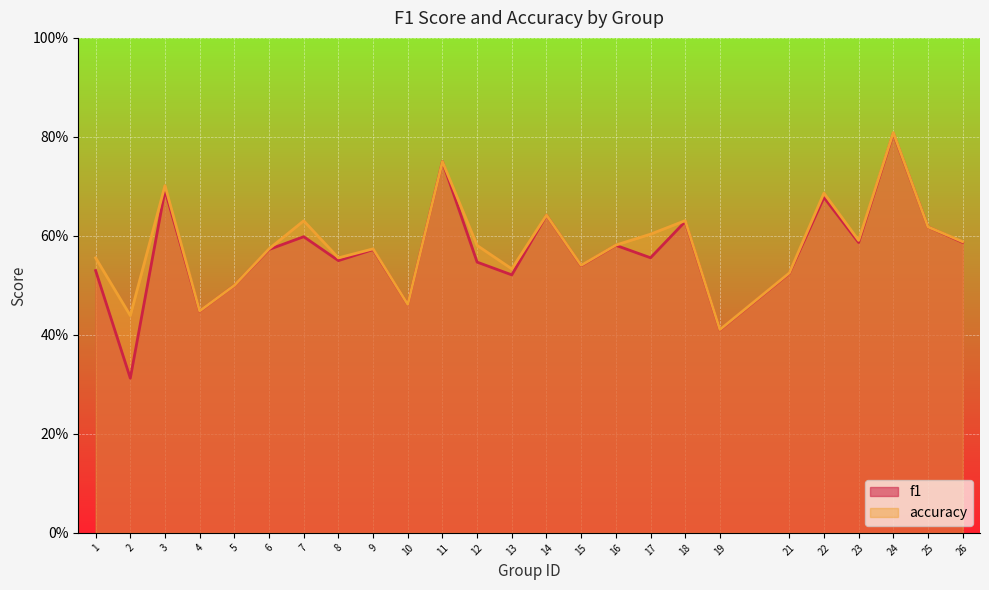

At which category does the chart reach its peak across all series?

24